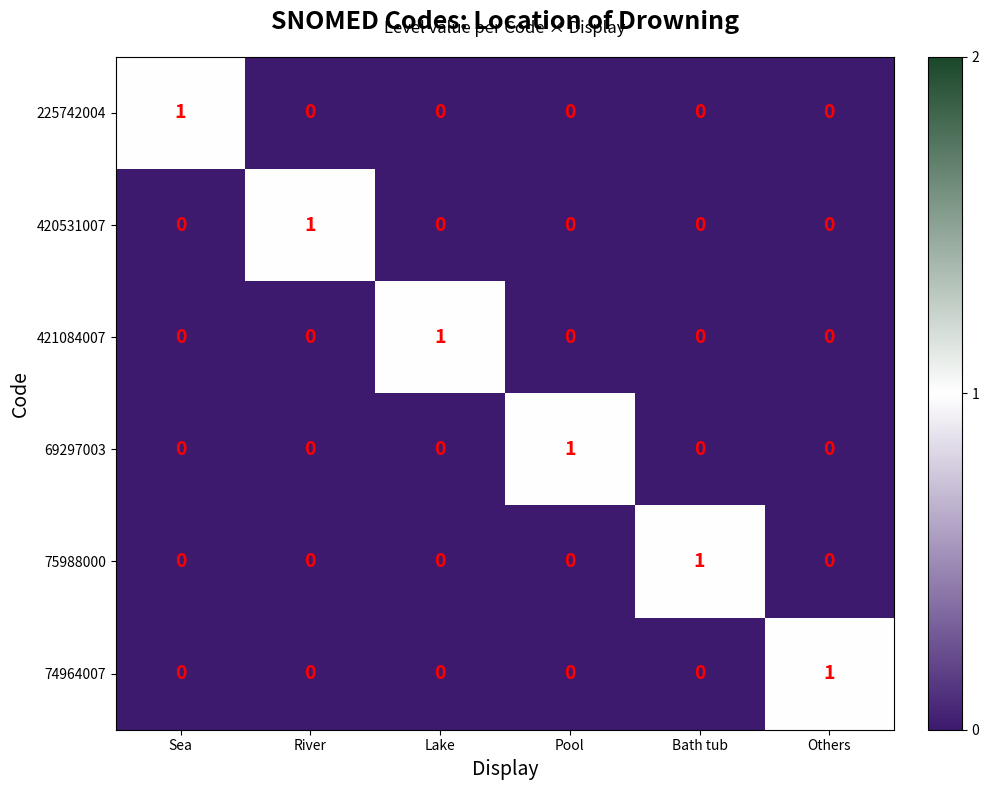

How many 421084007 values are between 0 and 1?

6